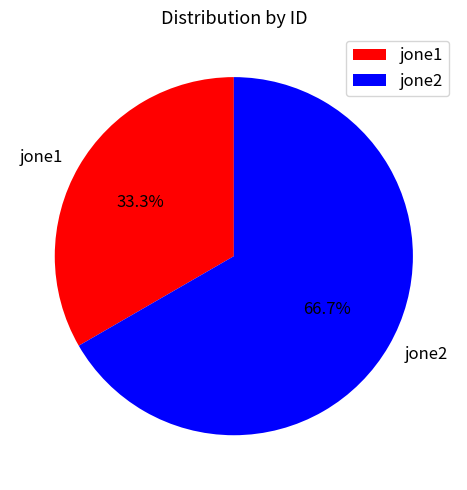

Count the number of slices in the pie.

2